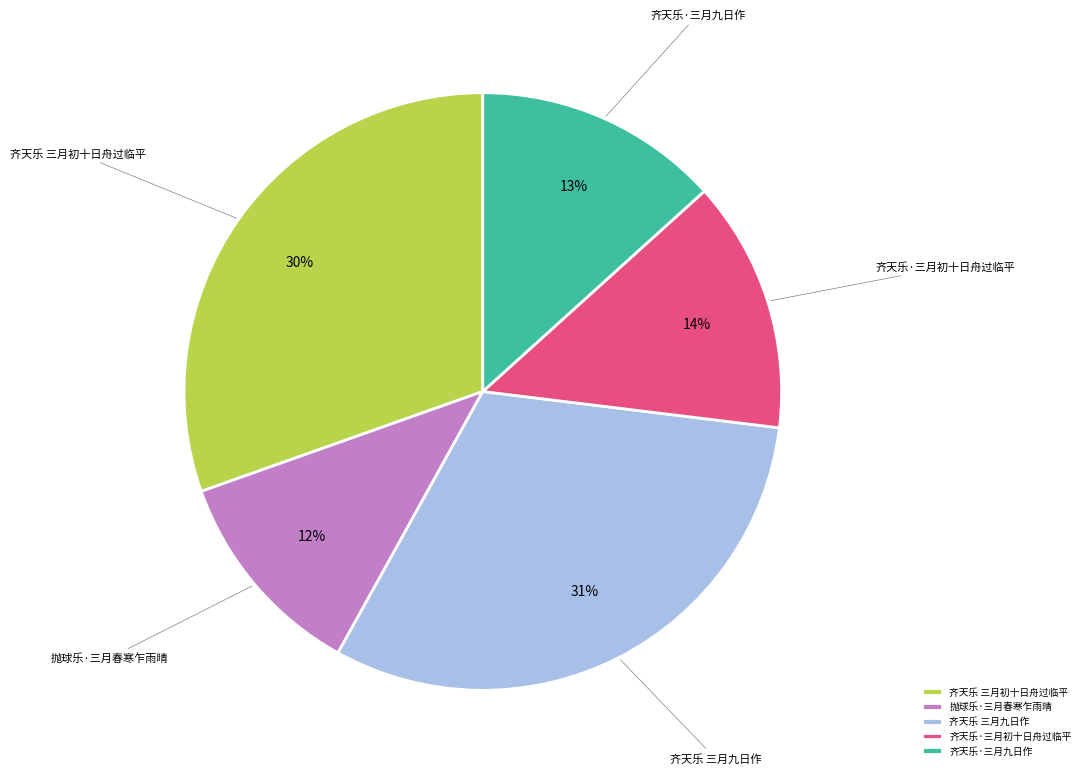

To the nearest percent, what is the difference between the 齐天乐 三月初十日舟过临平 and 齐天乐·三月九日作 slice percentages?

17%